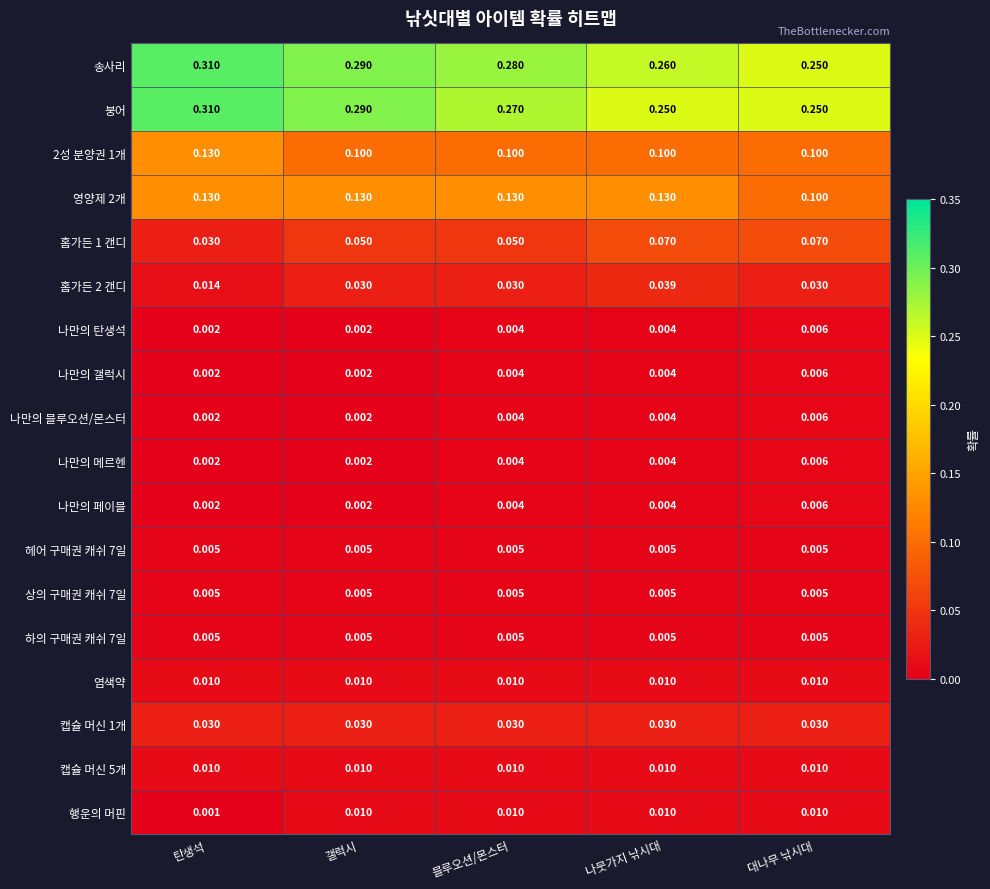

At which category is the sum across all series the highest?

탄생석